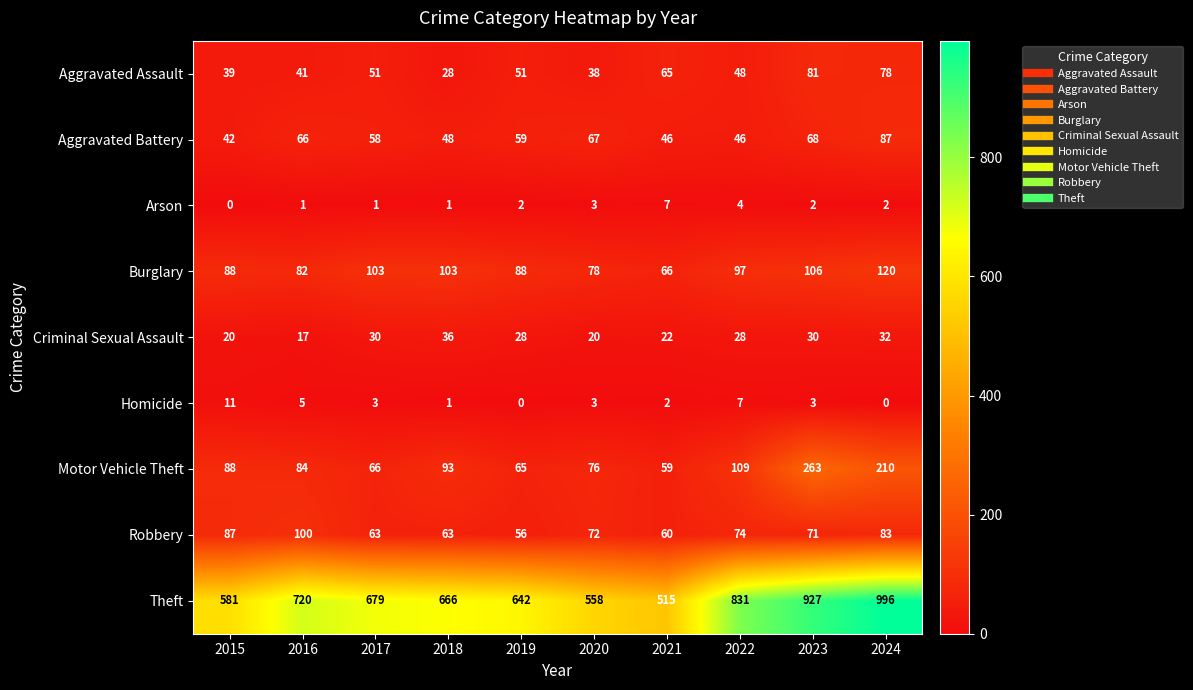

Where is Homicide nearest to the value 5?

2016